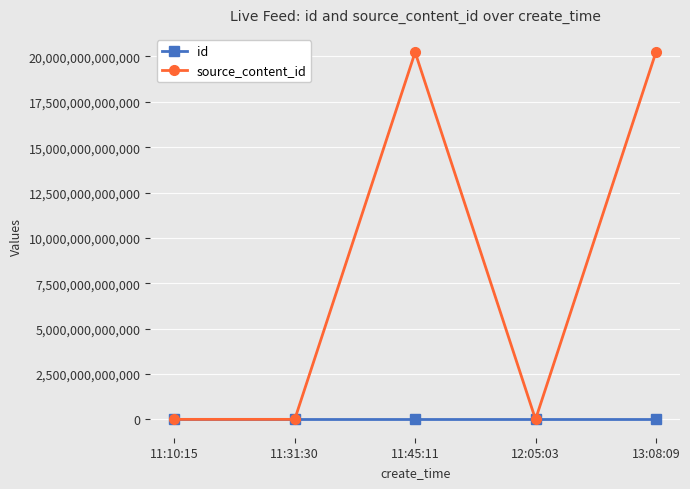

Which series has the largest range (max minus min)?

source_content_id